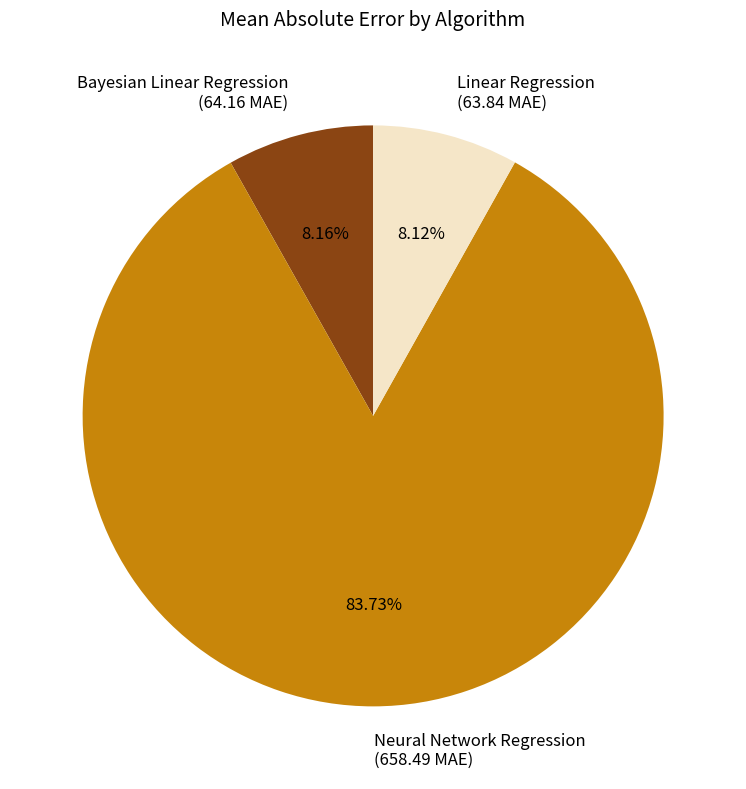

What percentage is the Linear Regression slice, to the nearest percent?

8%